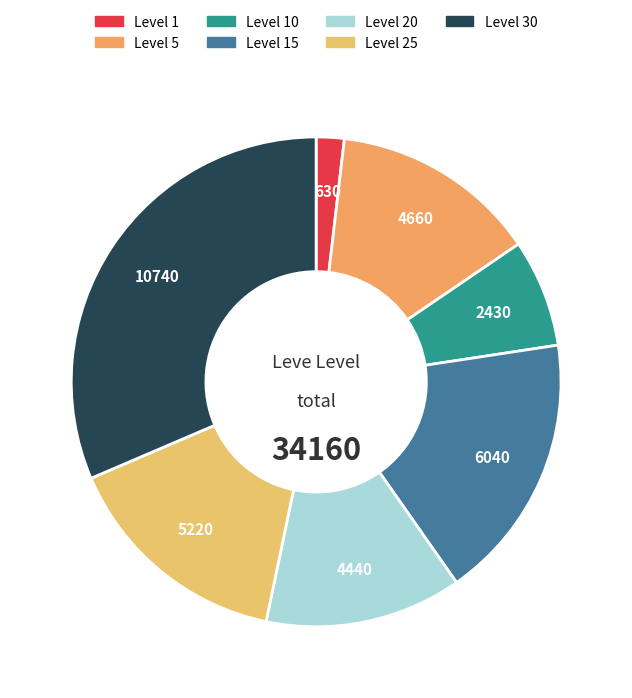

How many segments does this pie chart have?

7